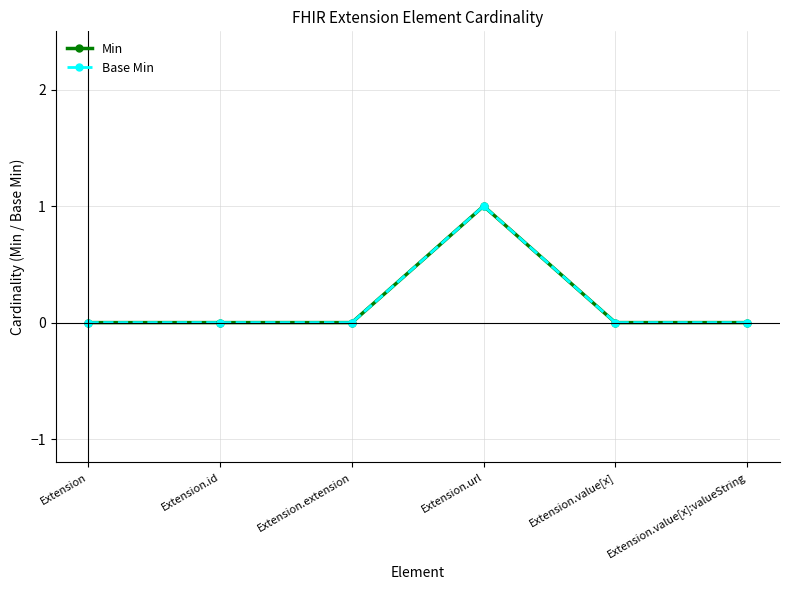

Reading right to left, what are all the values shown in this chart?

Min: Extension.value[x]:valueString=0	Extension.value[x]=0	Extension.url=1	Extension.extension=0	Extension.id=0	Extension=0
Base Min: Extension.value[x]:valueString=0	Extension.value[x]=0	Extension.url=1	Extension.extension=0	Extension.id=0	Extension=0